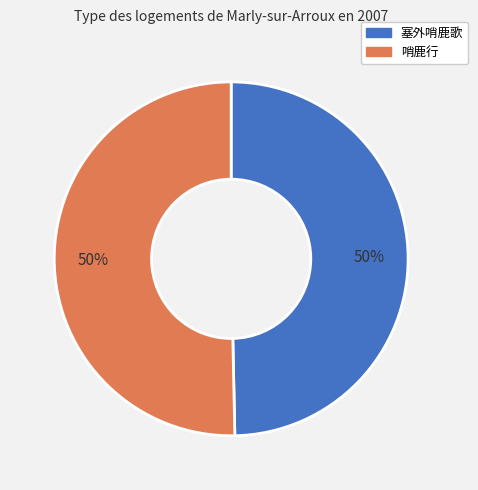

Count the number of slices in the pie.

2